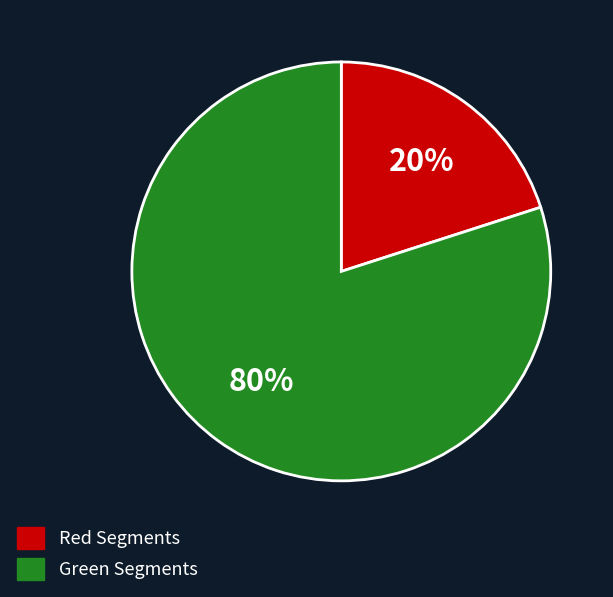

Does any single category account for the majority?

Yes